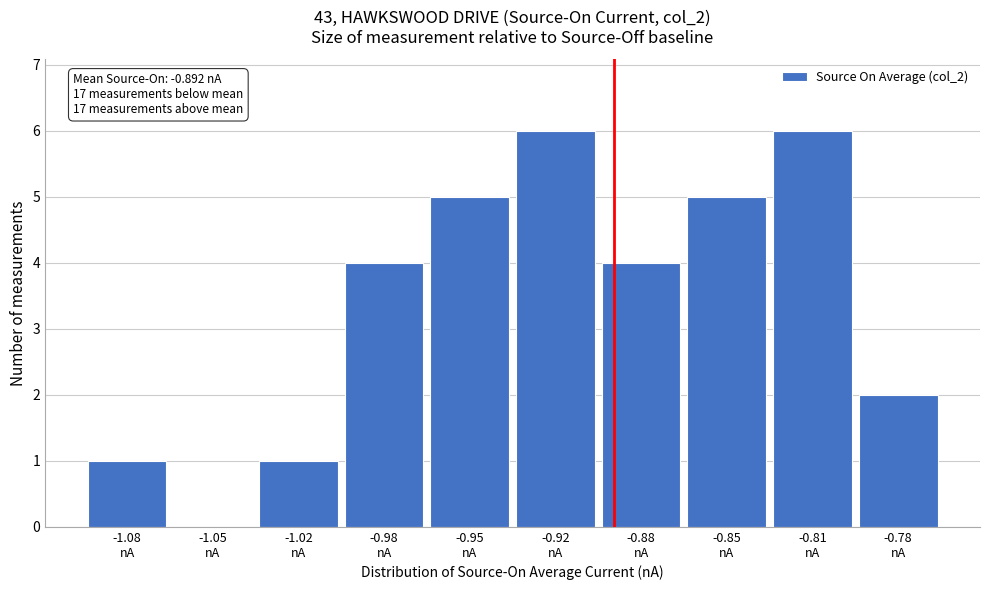

What is the sum of all values?

34